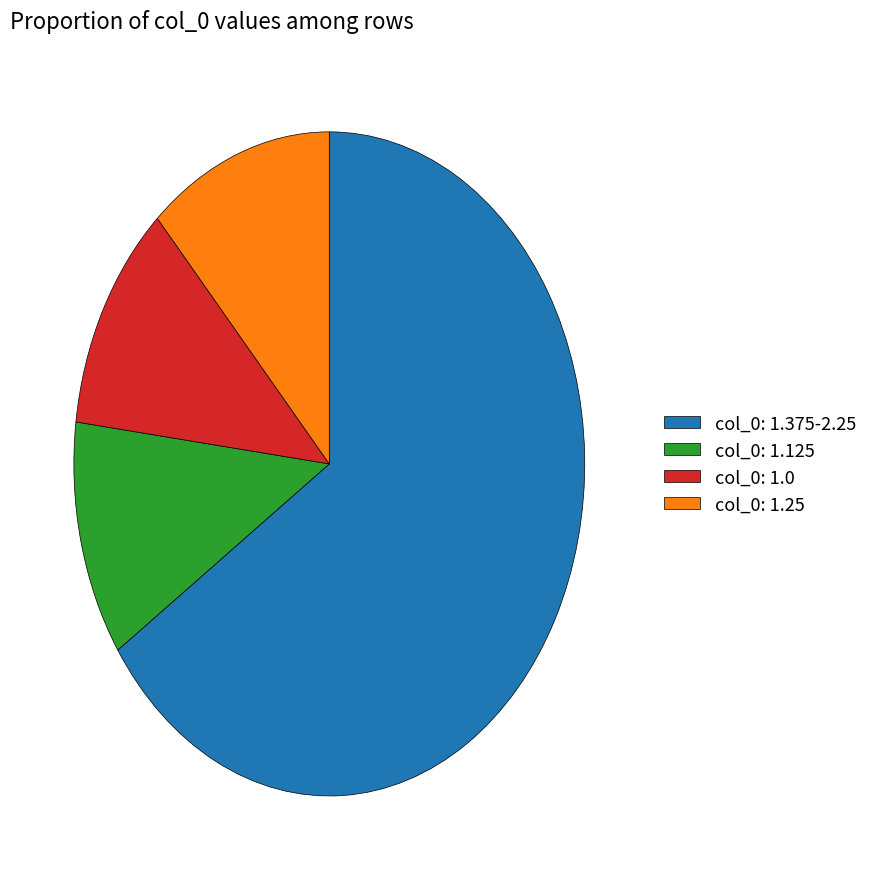

What is the ratio of the value at col_0: 1.375-2.25 to the value at col_0: 1.125?

5.7